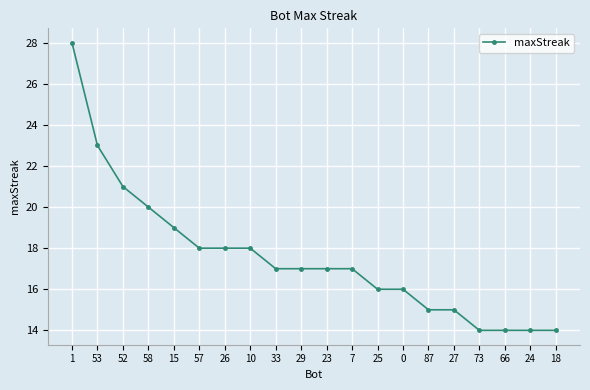

What is the greatest value displayed?

28